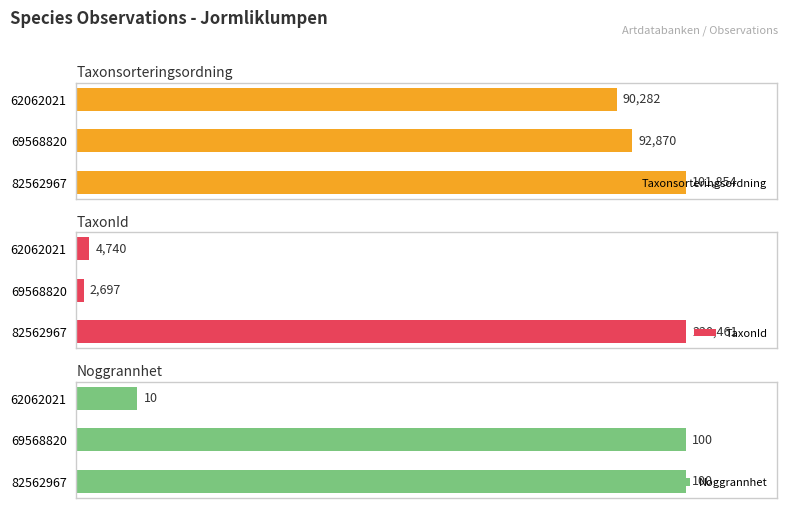

Rank the categories by Taxonsorteringsordning value from highest to lowest.

82562967, 69568820, 62062021